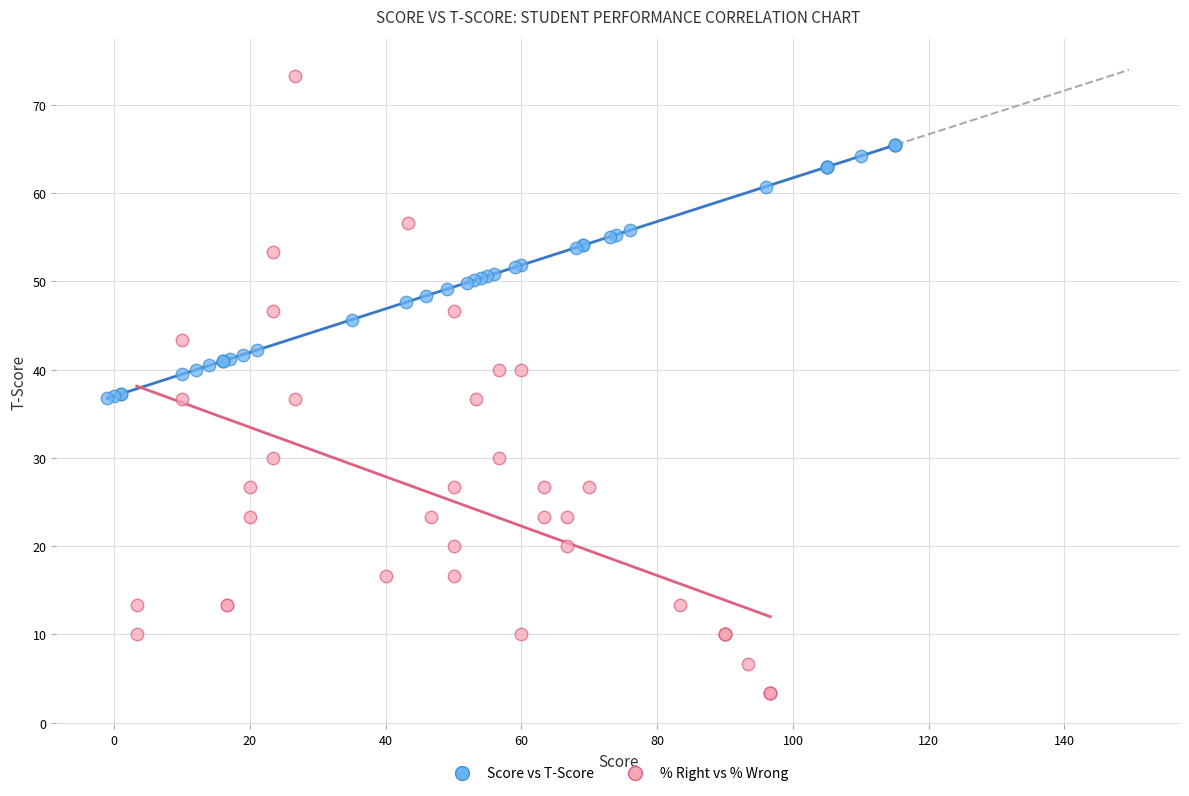

Which series has the largest Y range (max minus min)?

% Right vs % Wrong